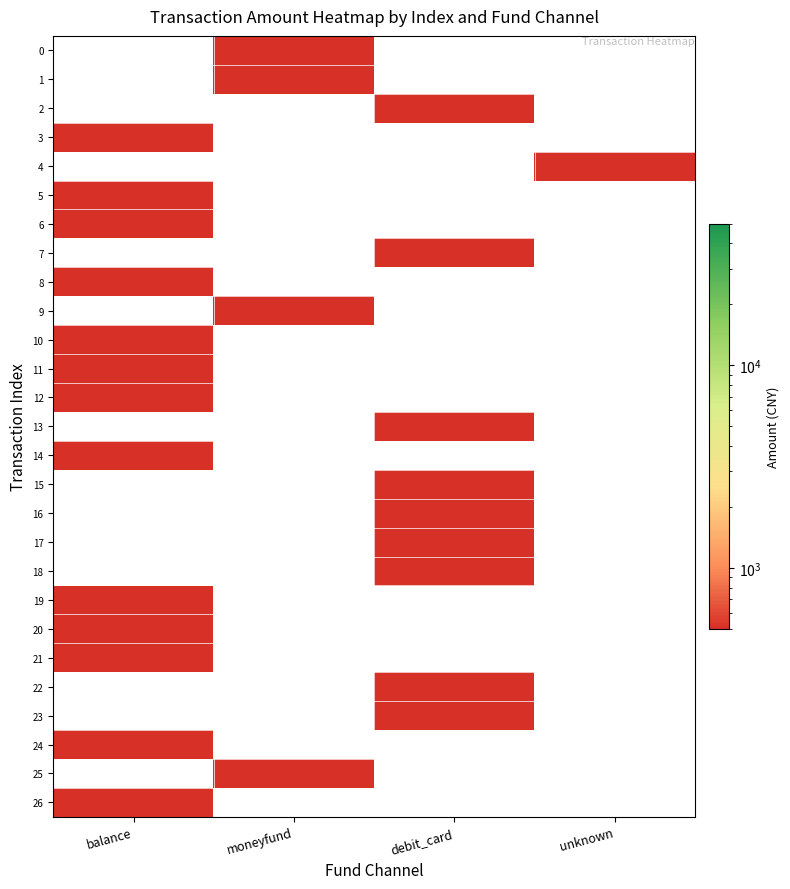

Where is 8 nearest to the value 0?

balance